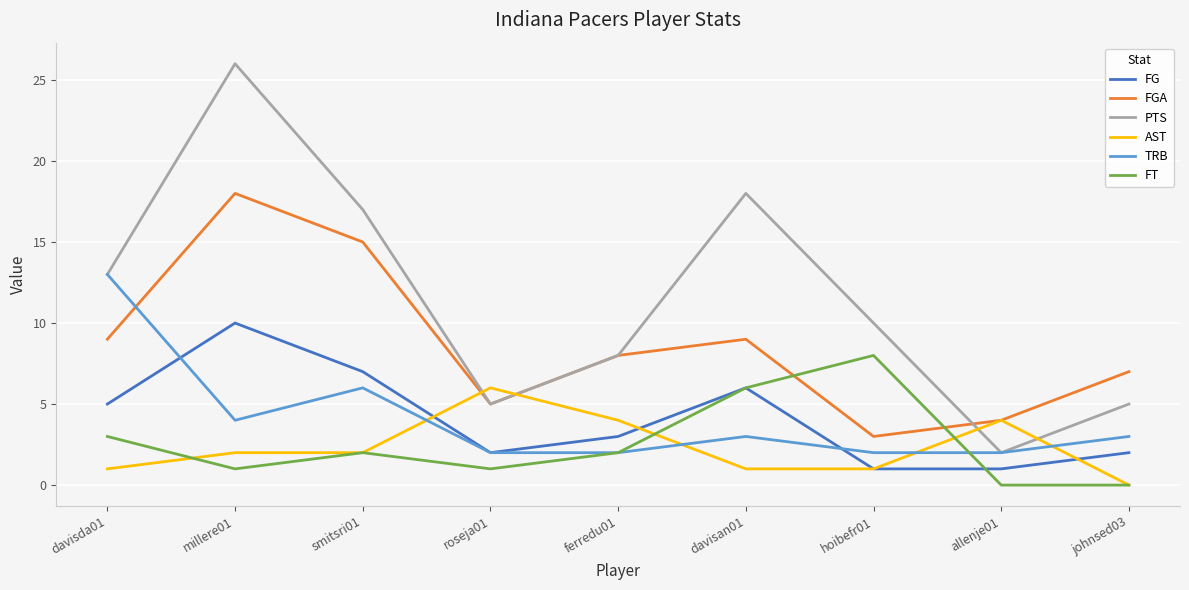

In FGA, how many points are higher than both neighbors (excluding endpoints)?

2